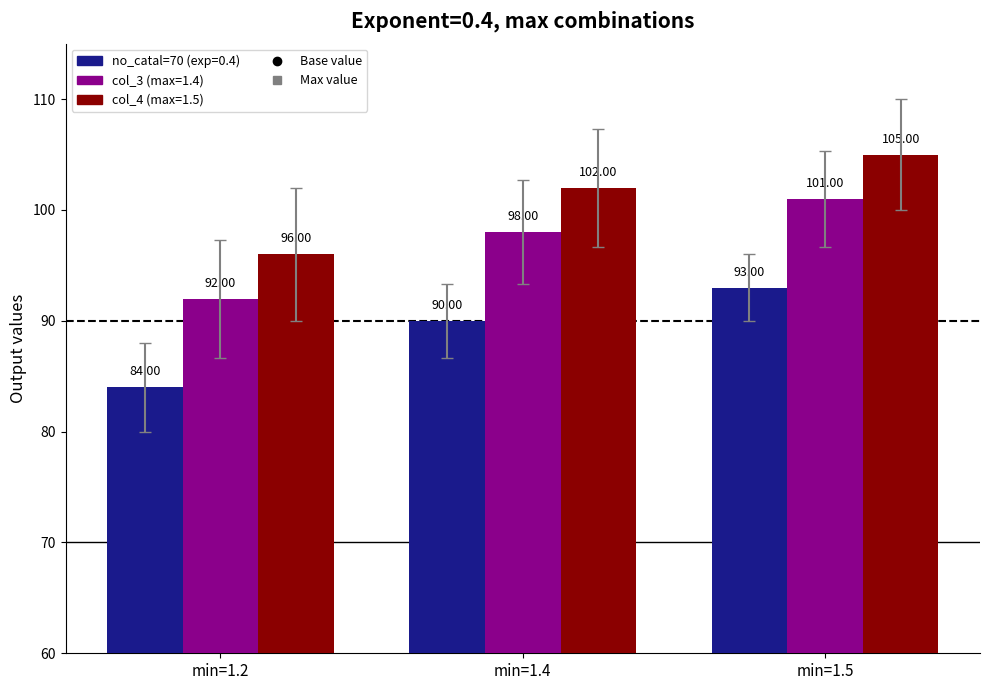

Where is col_3 (max=1.4) nearest to the value 96?

min=1.4